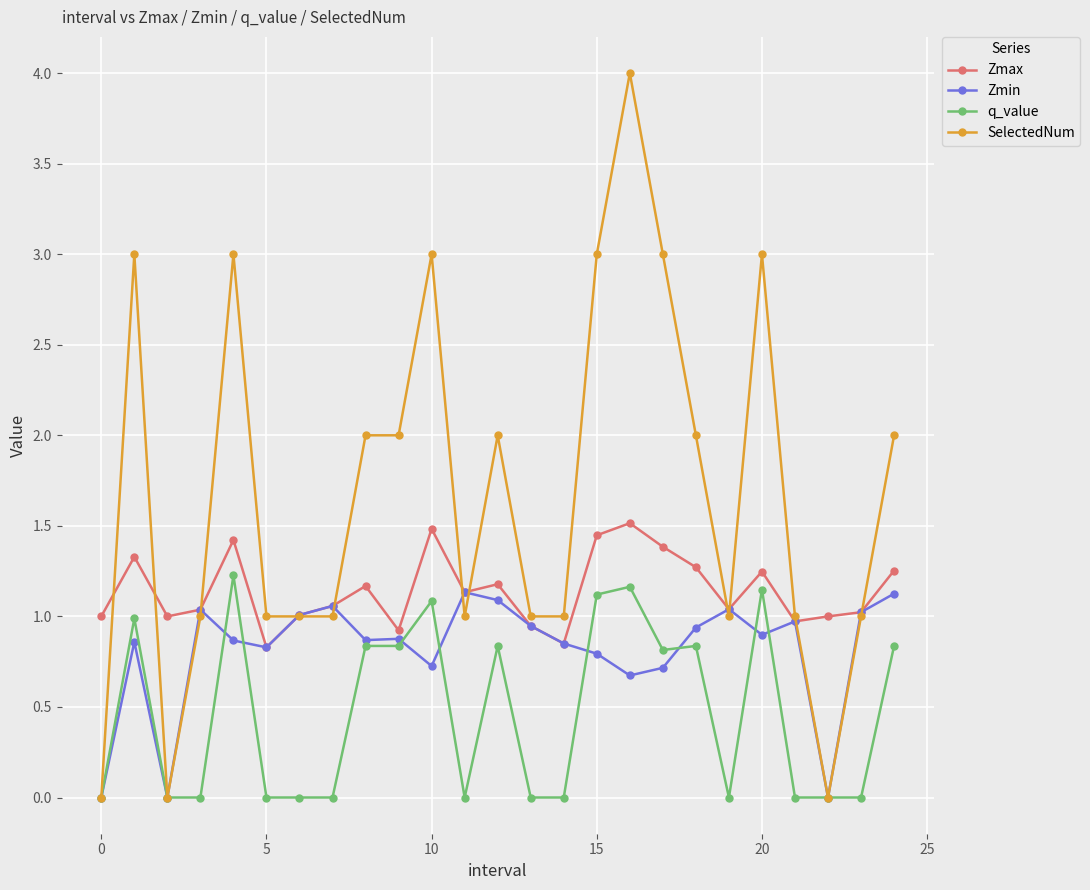

Count the number of categories in the chart.

25